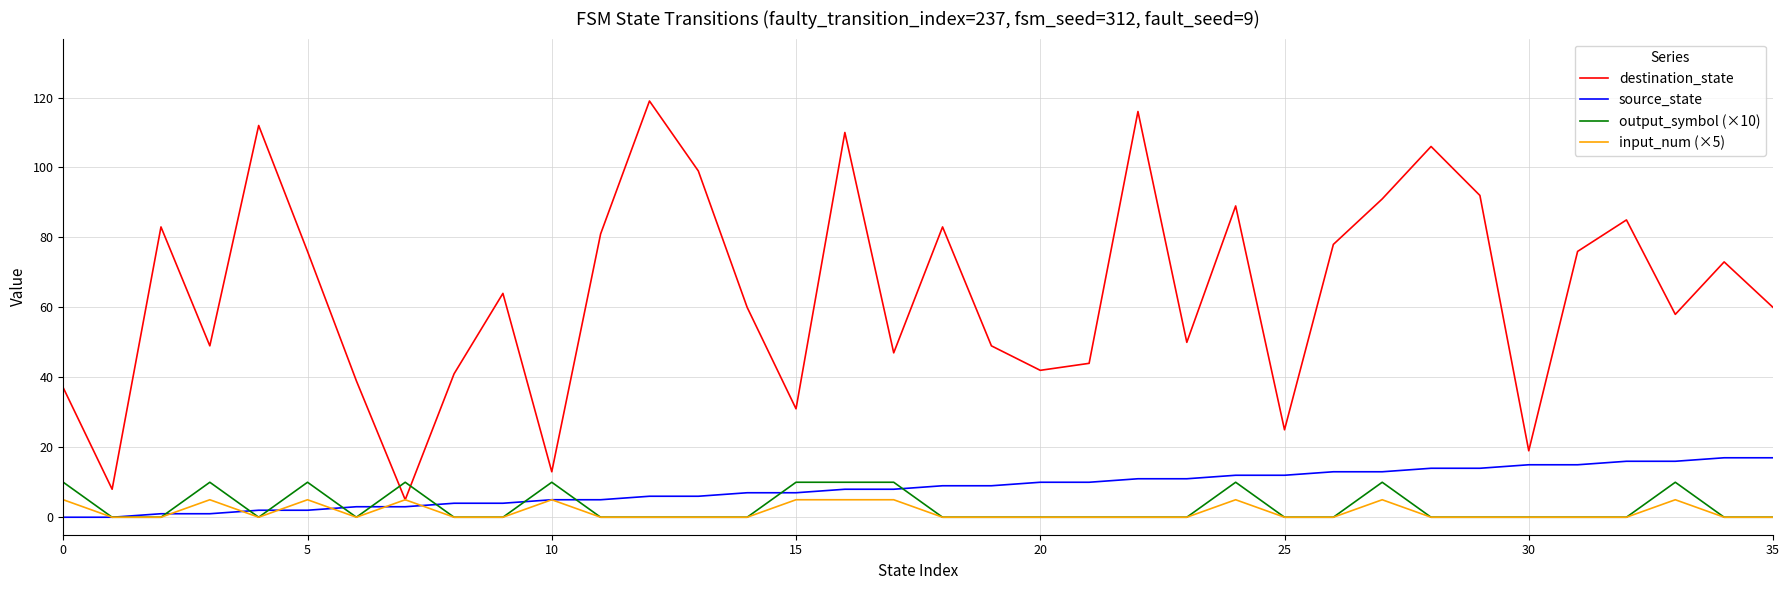

What are all the series names shown in the legend?

destination_state, source_state, output_symbol (×10), input_num (×5)